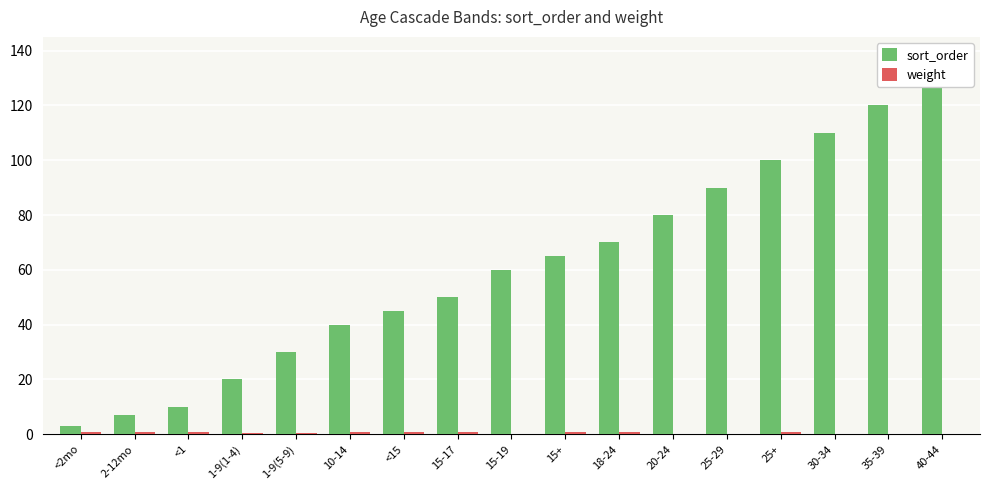

What are all the series names shown in the legend?

sort_order, weight